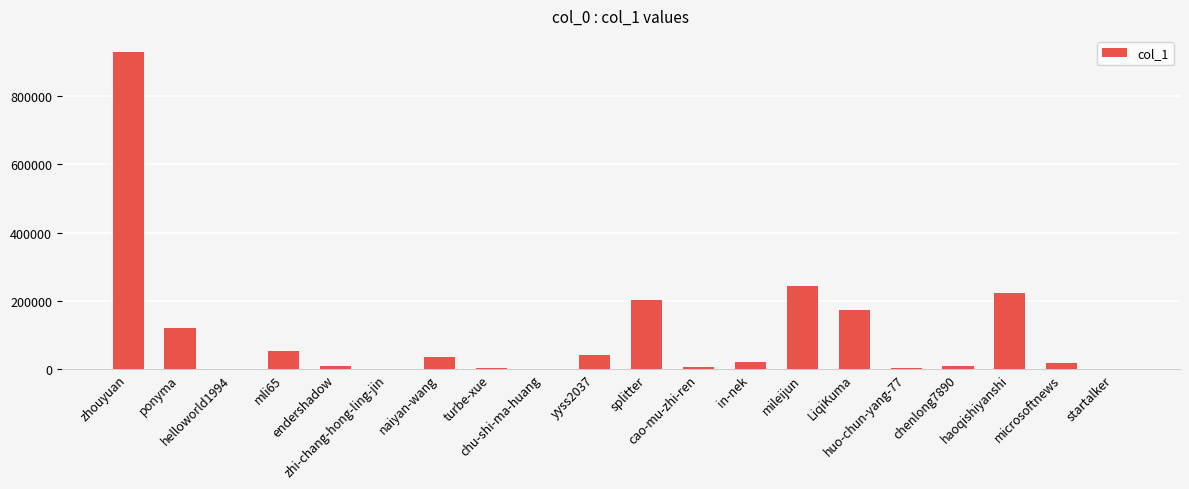

What is the change in value from turbe-xue to LiqiKuma?

+171287